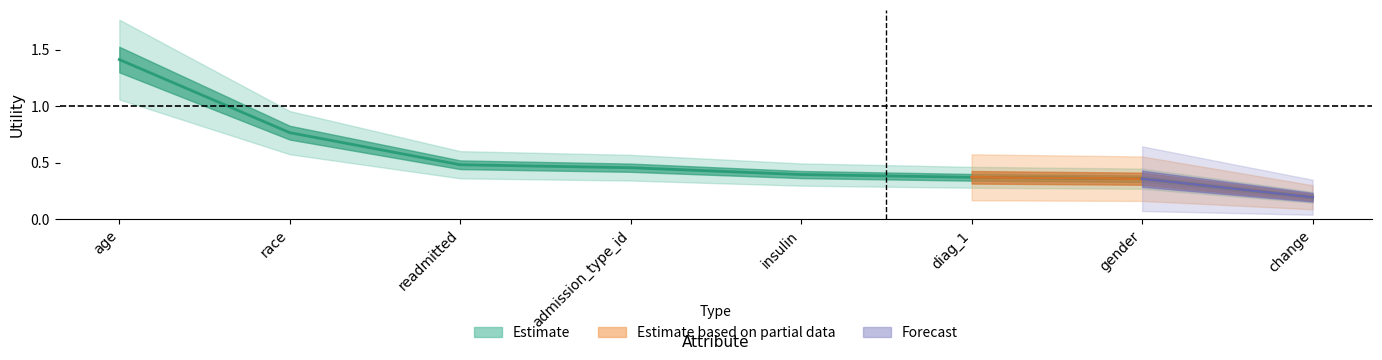

What is the minimum value shown in the chart?

0.2